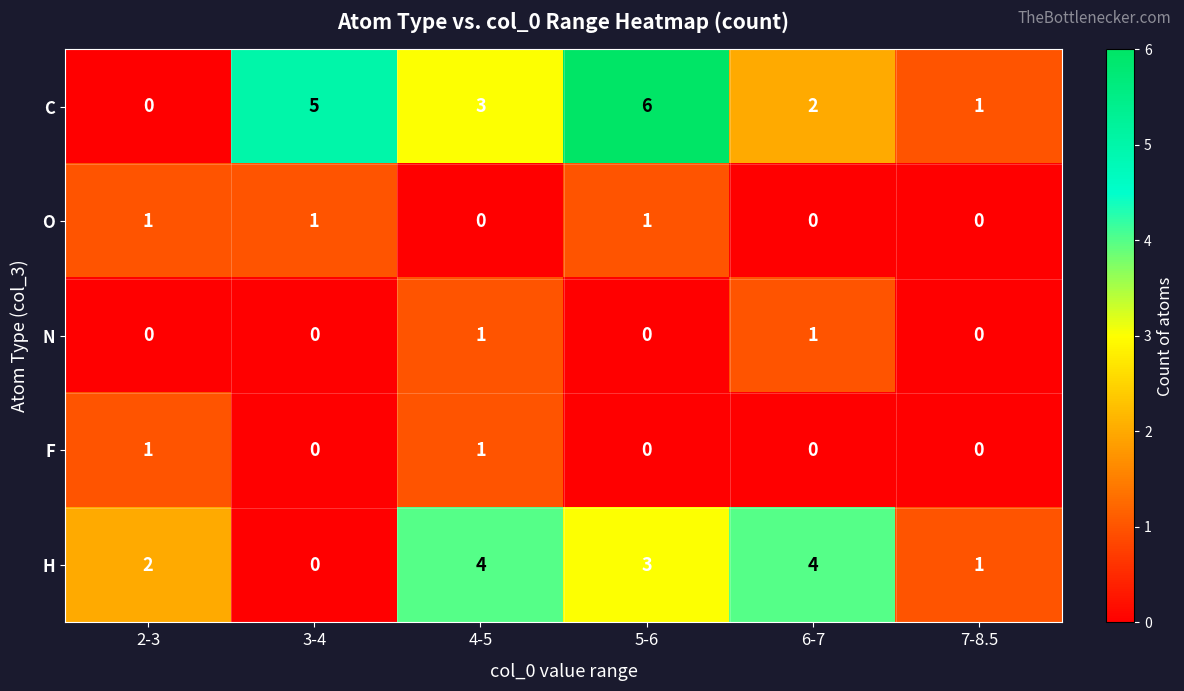

True or false: F has a value of 1 at 2-3.

True